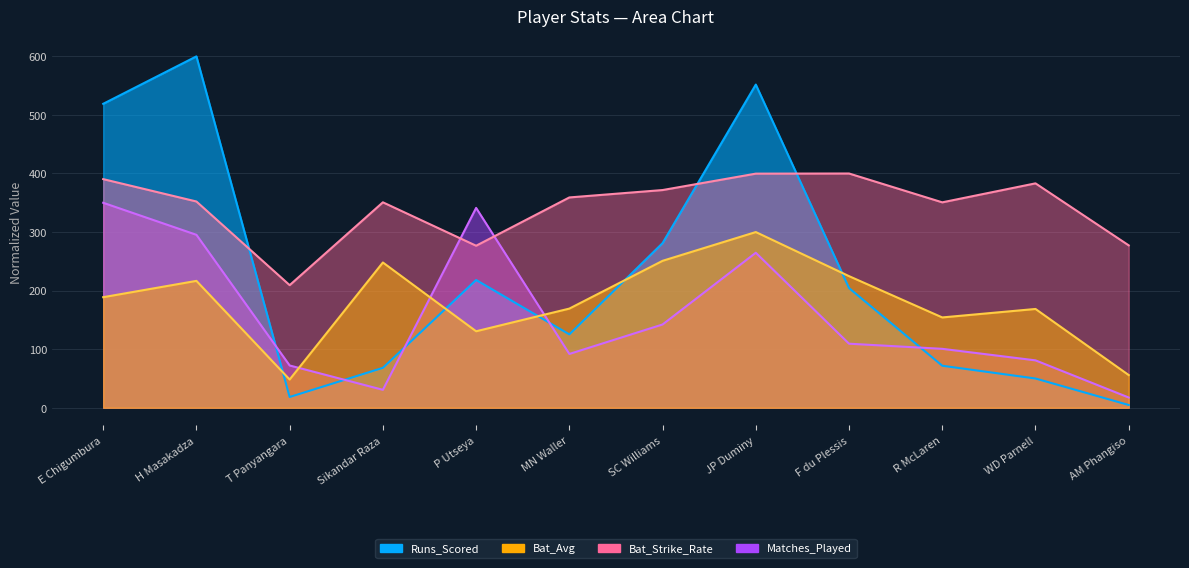

How many times do Bat_Strike_Rate and Matches_Played cross each other?

2